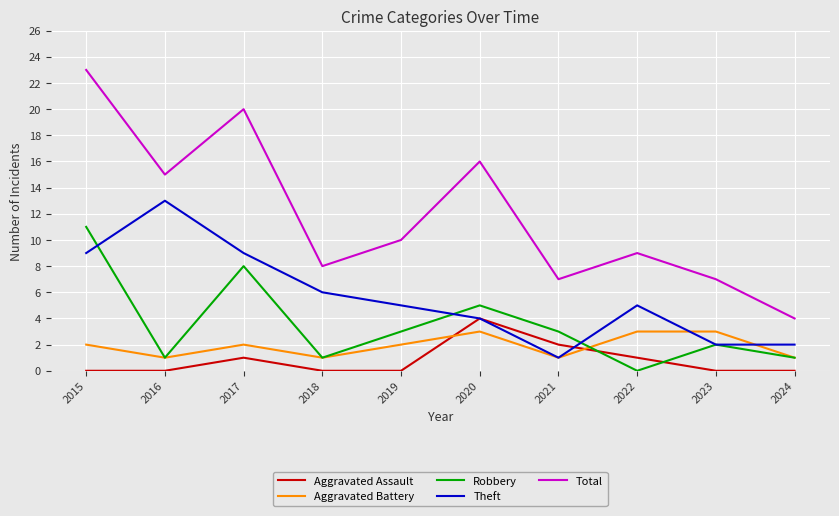

Is the value of Robbery at 2023 greater than the value of Total at 2015?

No